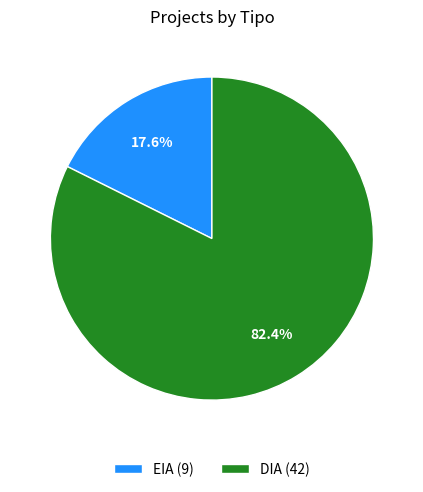

True or false: EIA accounts for 18% of the total.

True